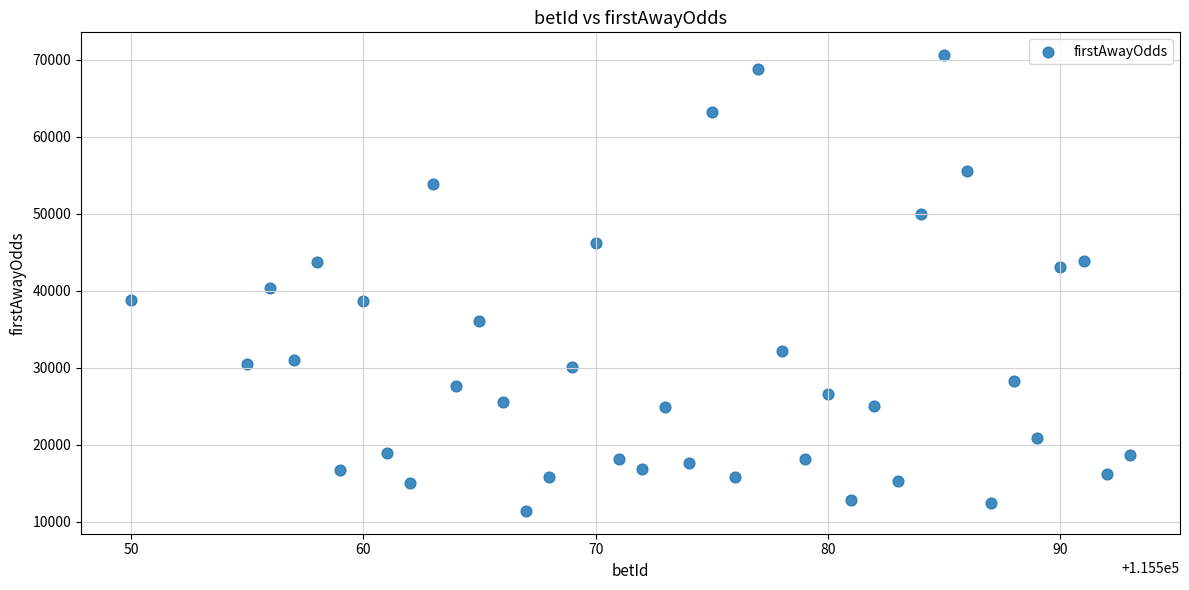

What Y value in the scatter plot is closest to 41013?

40344